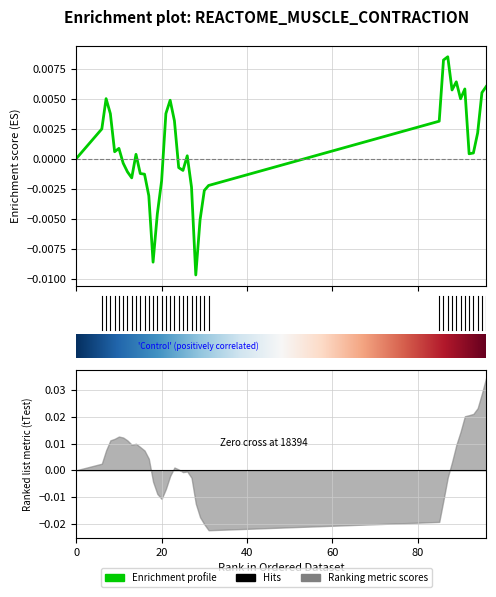

At which category does the data reach its first local valley?

9